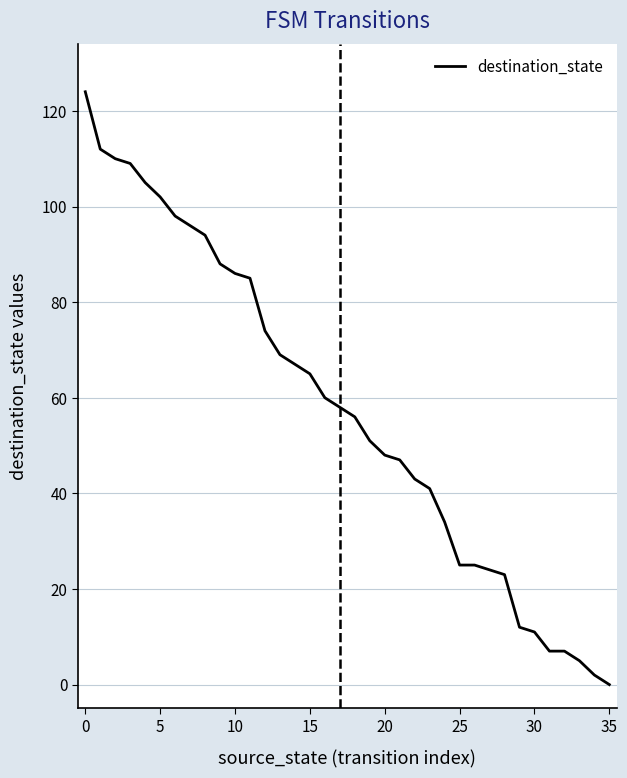

What is the average value?

57